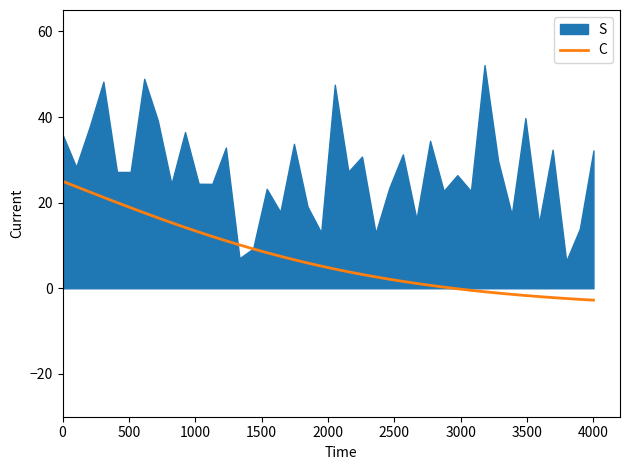

What is the minimum value for C?

-2.8